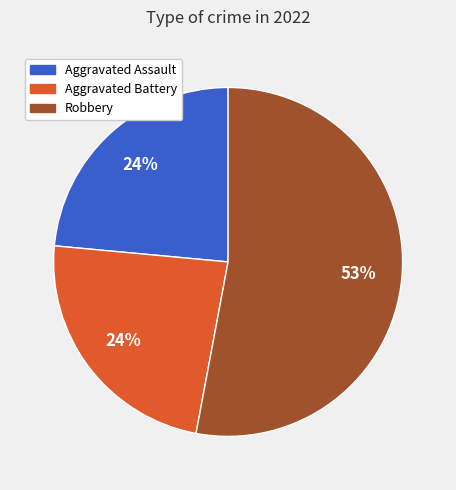

To the nearest percent, what is the difference between the largest and smallest slice percentages?

29%